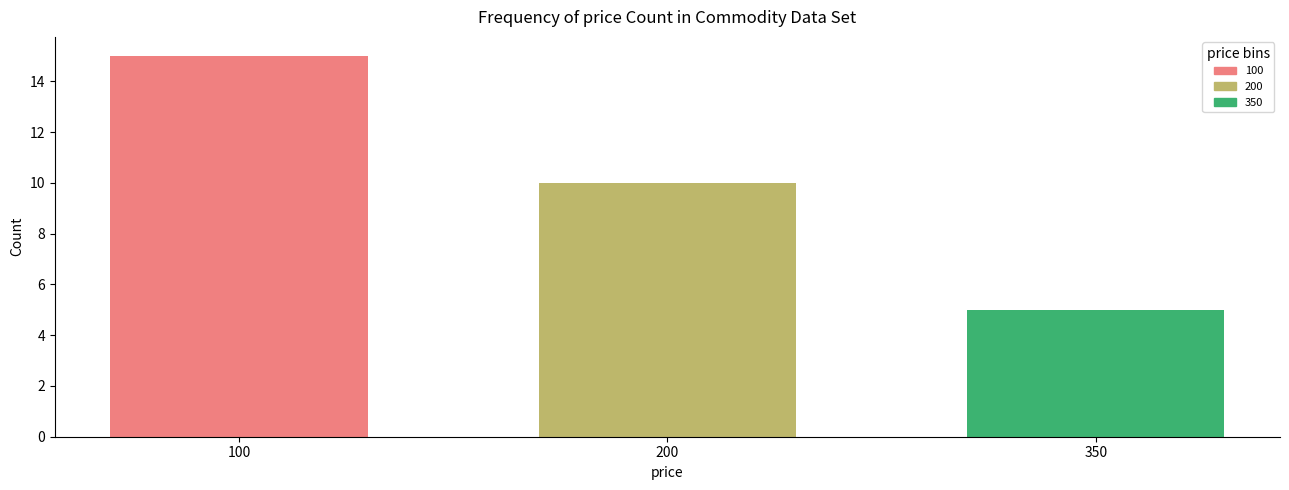

Reading left to right, list all the values displayed in this chart.

100=15	200=10	350=5